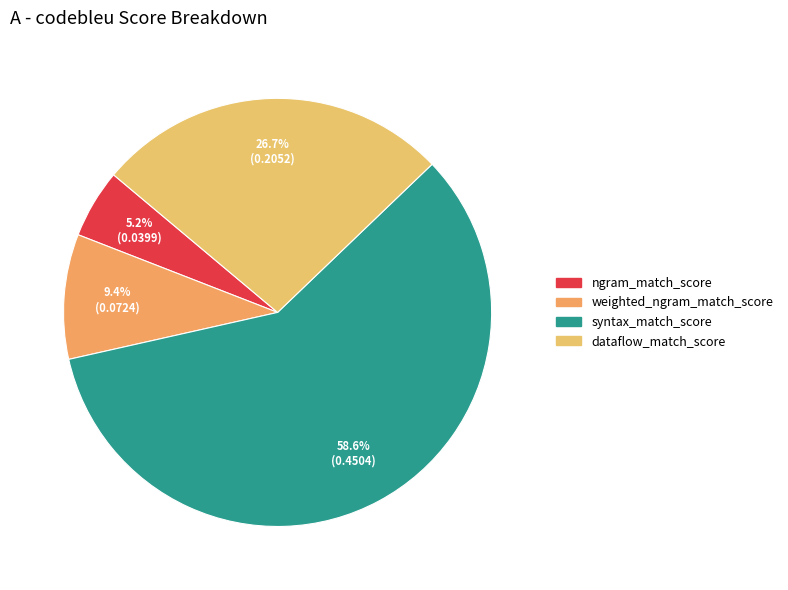

The dataflow_match_score slice represents 38% of the pie. True or false?

False